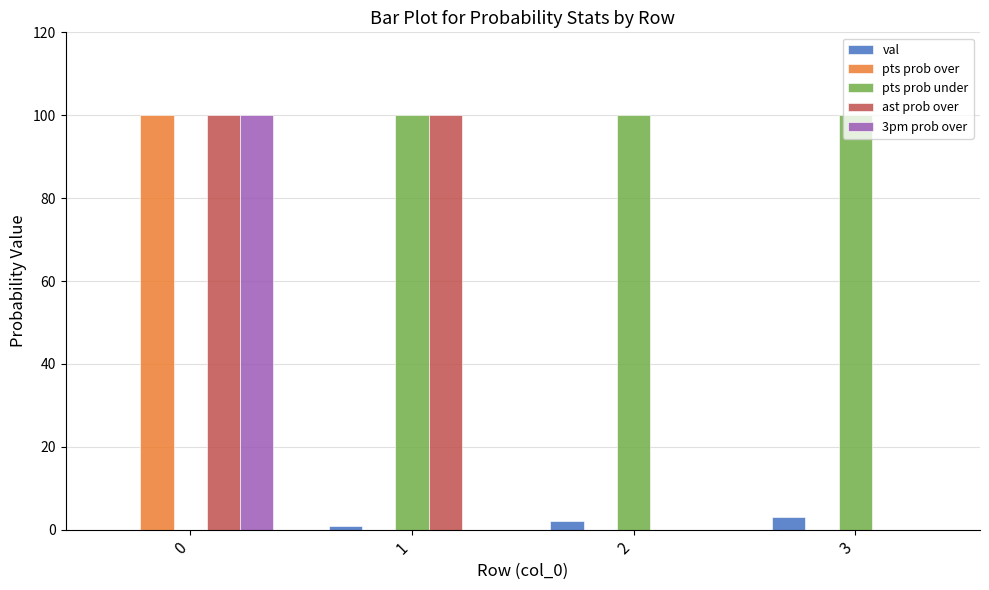

Are the bars grouped side by side (vs. stacked)?

Yes